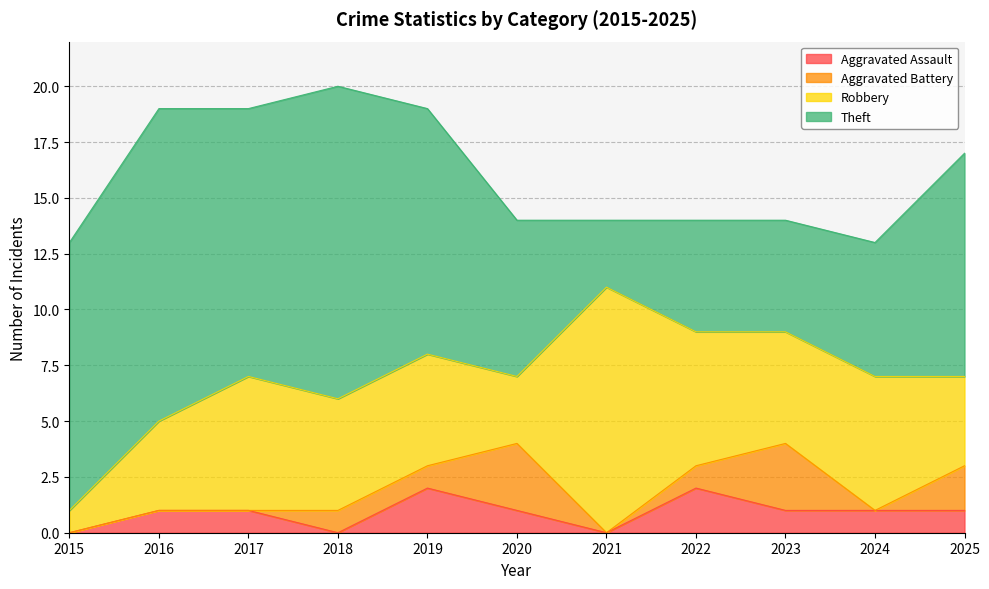

What is the total value across all series at 2023?

14